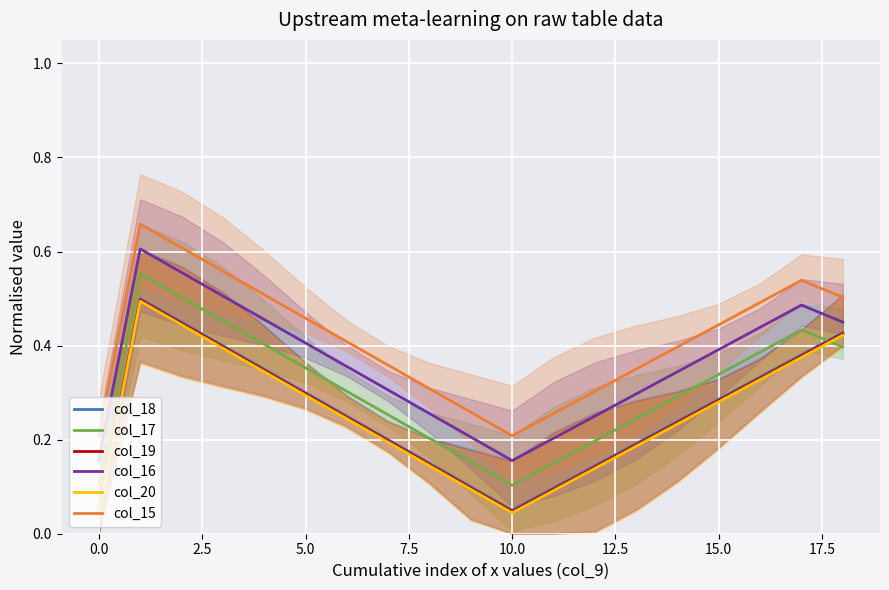

True or false: col_19 has a value of 0.3 at 5.0.

True